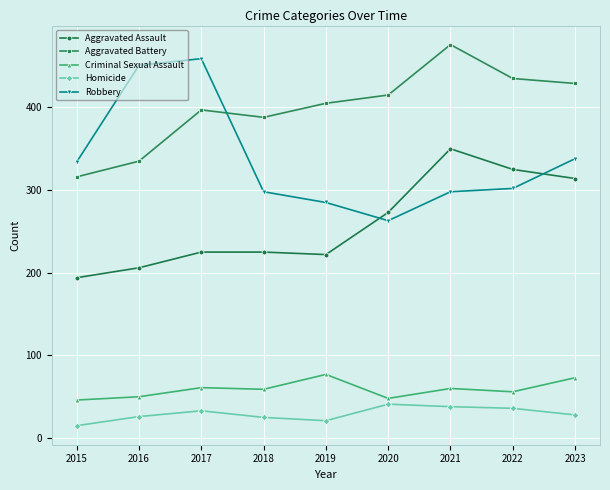

What is the difference between the highest and lowest values at 2016?

425